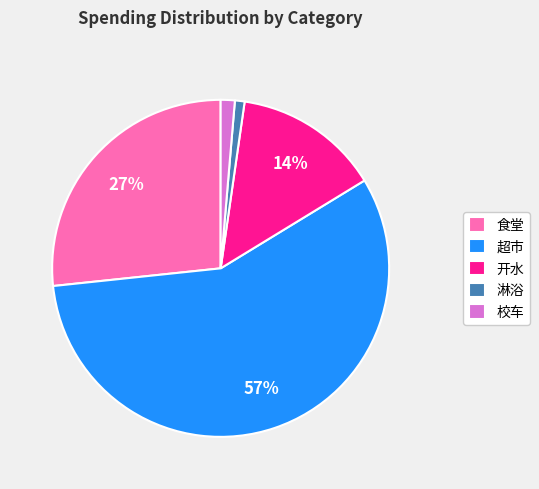

How many slices are in this pie chart?

5